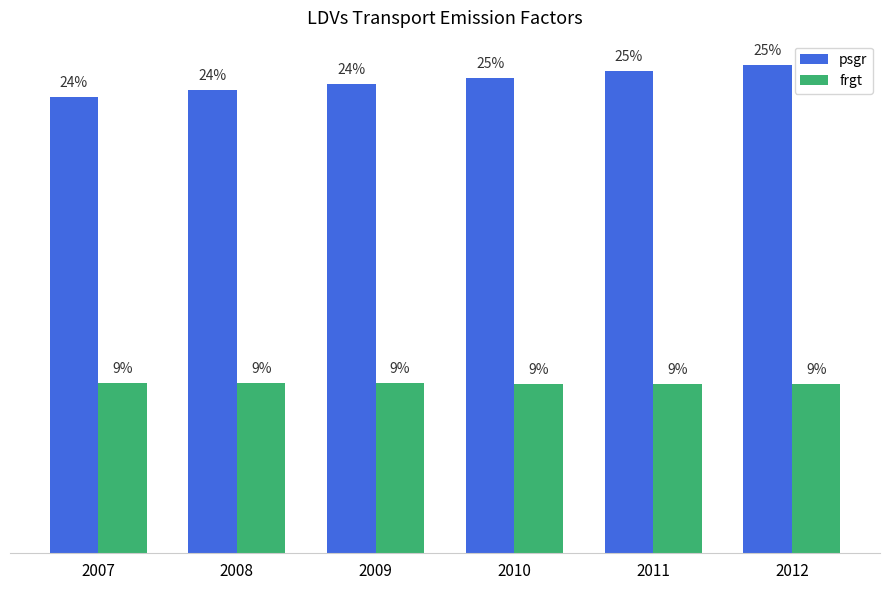

Rank the categories by psgr value from highest to lowest.

2012, 2011, 2010, 2009, 2008, 2007